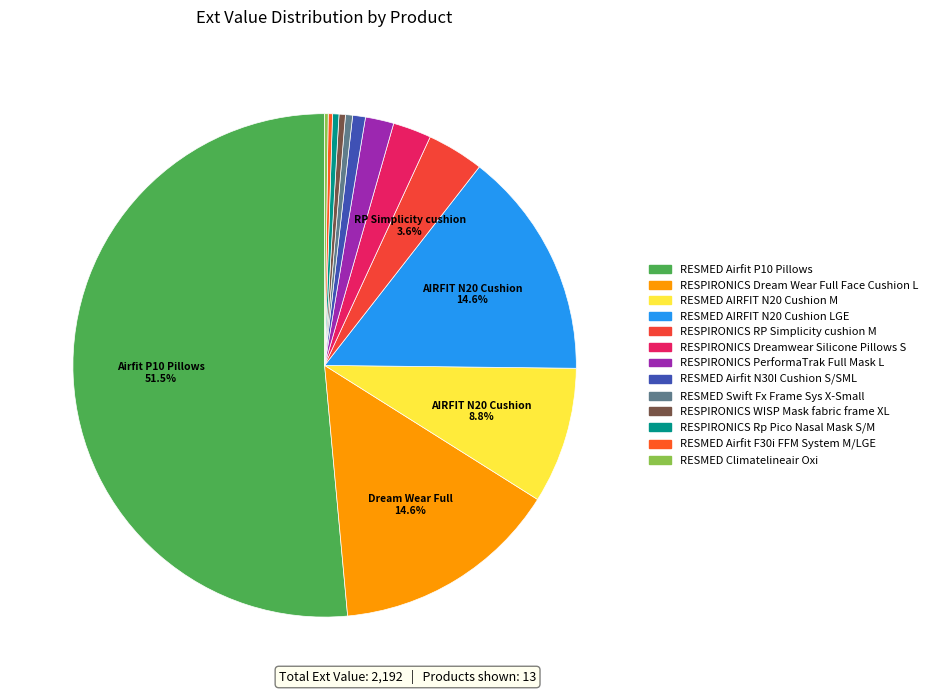

How many segments does this pie chart have?

13